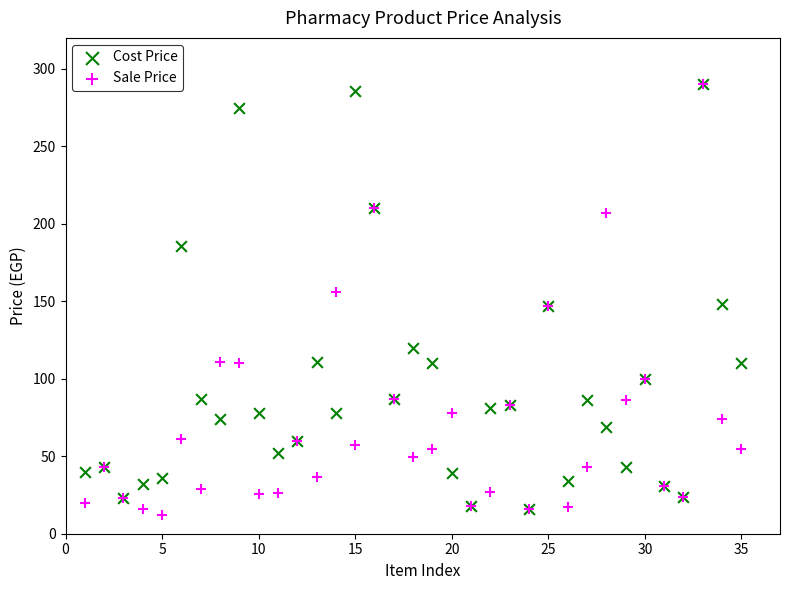

What are all the series names shown in the legend?

Cost Price, Sale Price